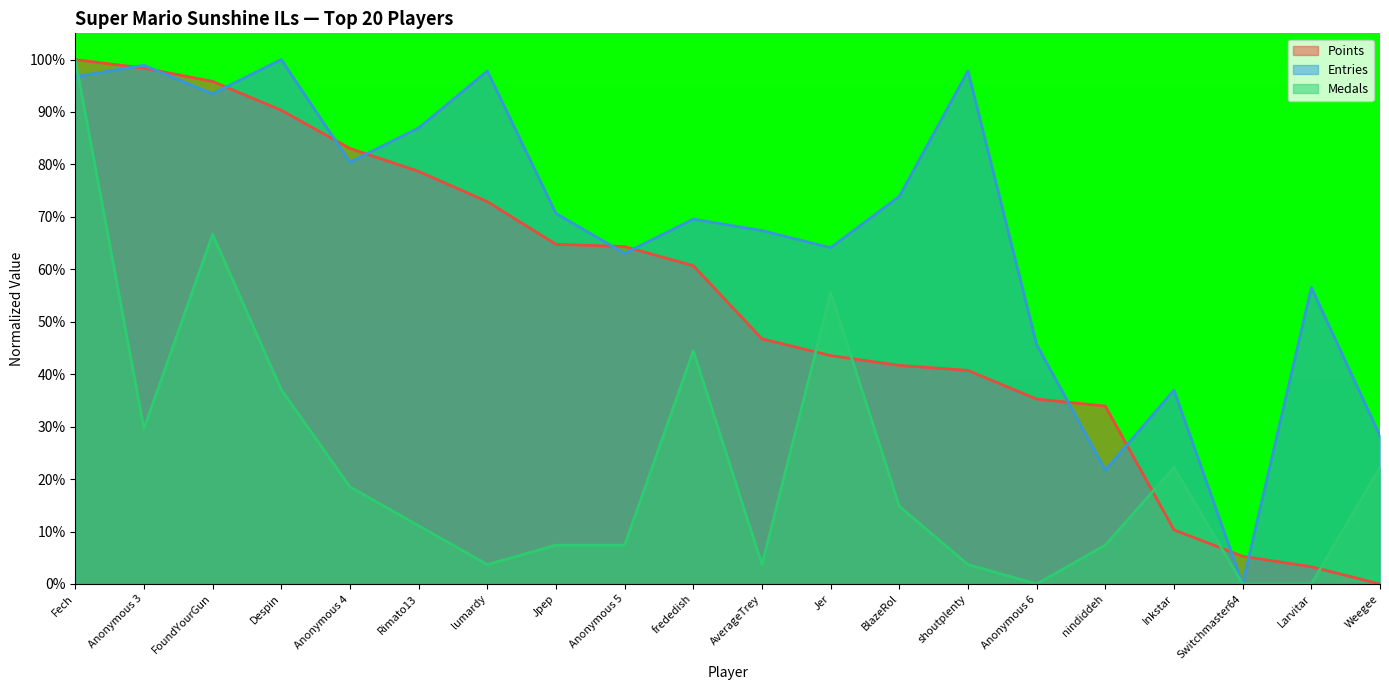

What is the average value of the Medals series?

22.8